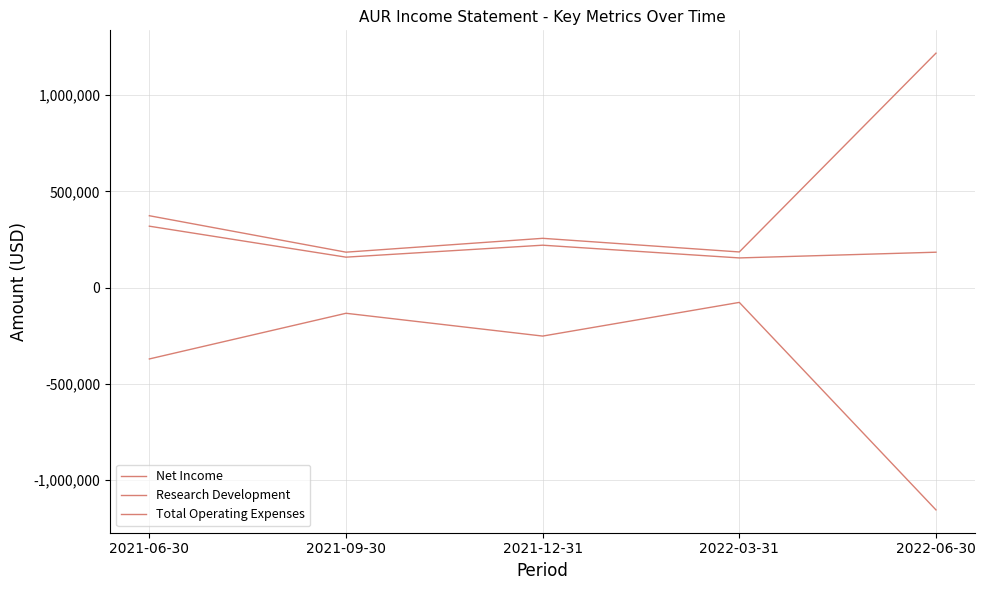

What is the highest value of the Total Operating Expenses series?

1217300